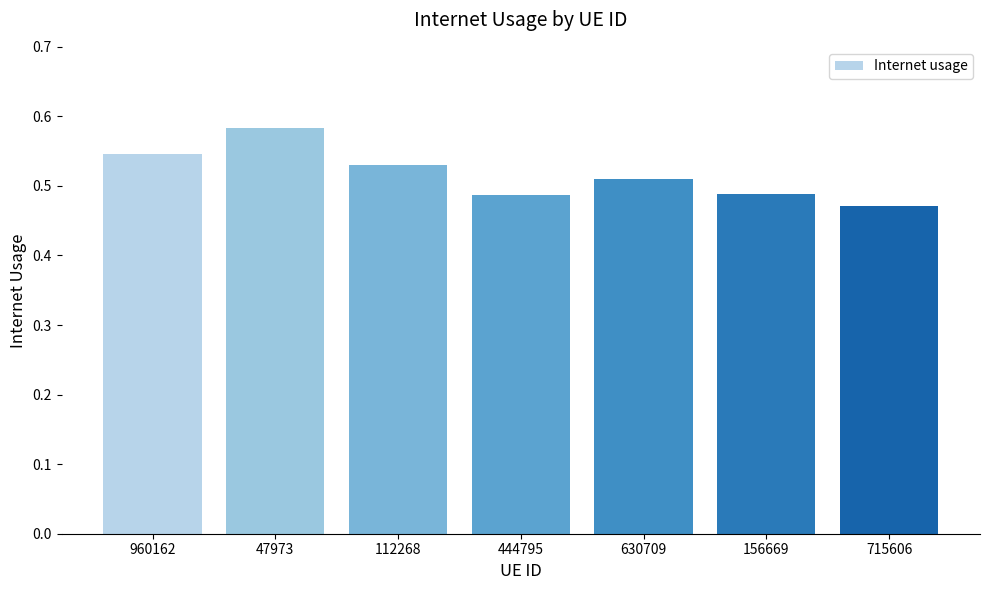

Which category has the lowest value across all series?

715606